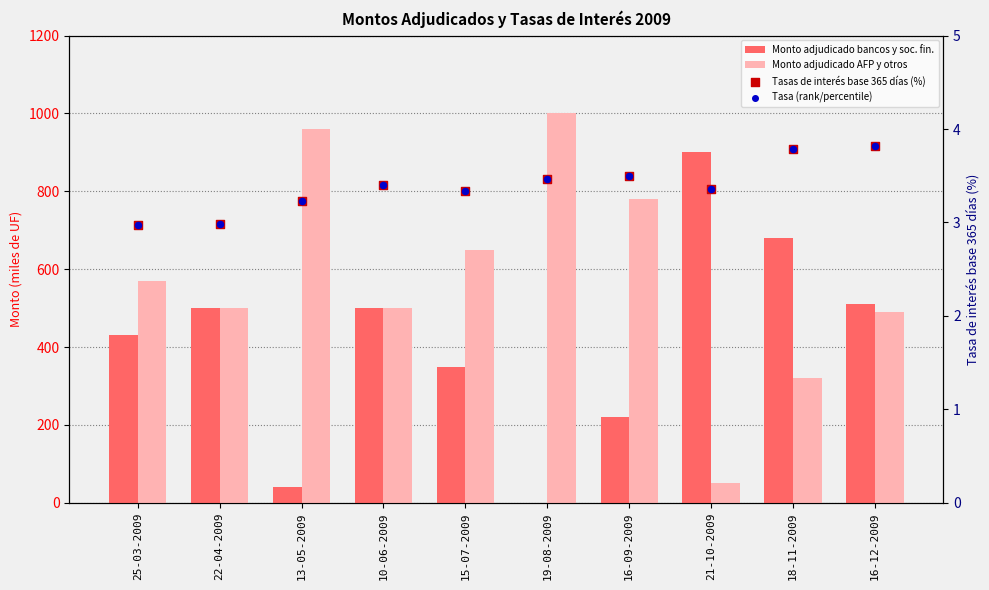

Is the value of Monto adjudicado bancos y soc. fin. at 19-08-2009 greater than the value of Tasa (rank/percentile) at 15-07-2009?

No